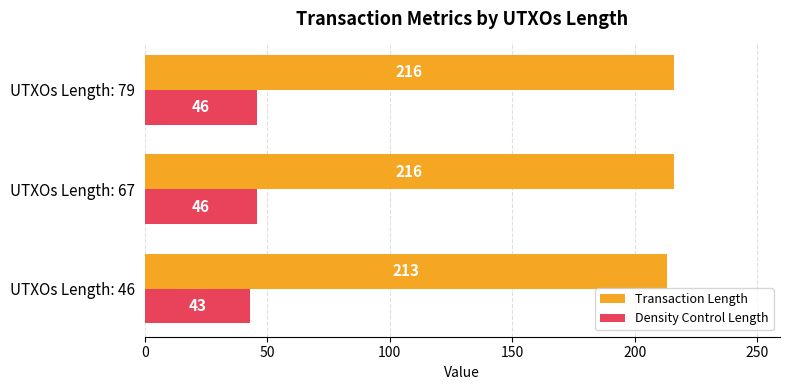

At how many categories does at least one series exceed 83?

3